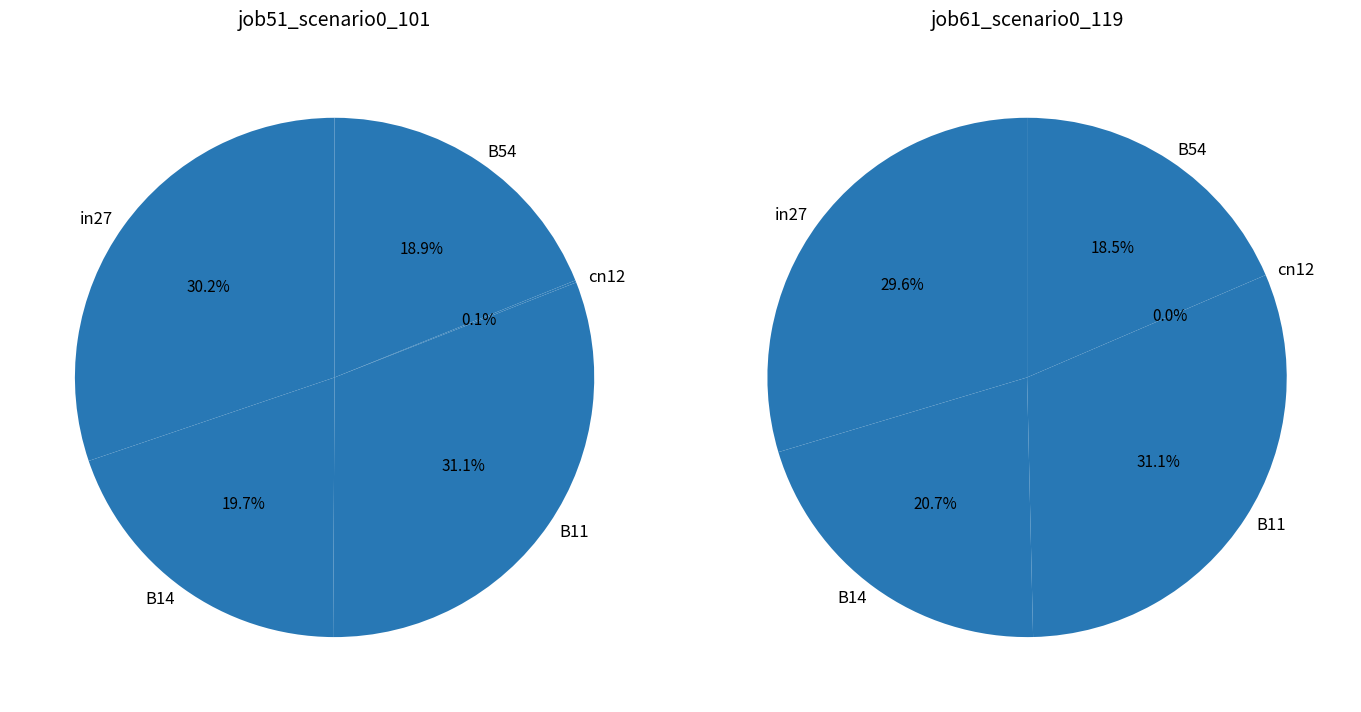

Between B11 and B54, which series saw the biggest shift?

job61_scenario0_119